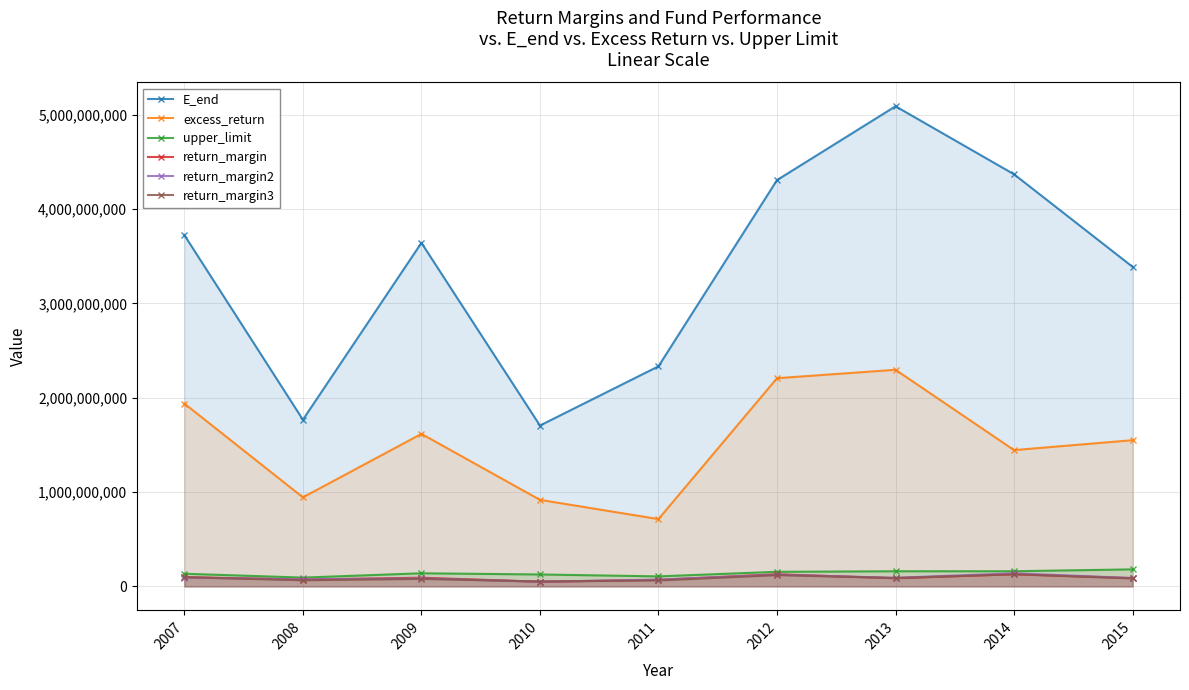

What is the maximum value for upper_limit?

179974227.4